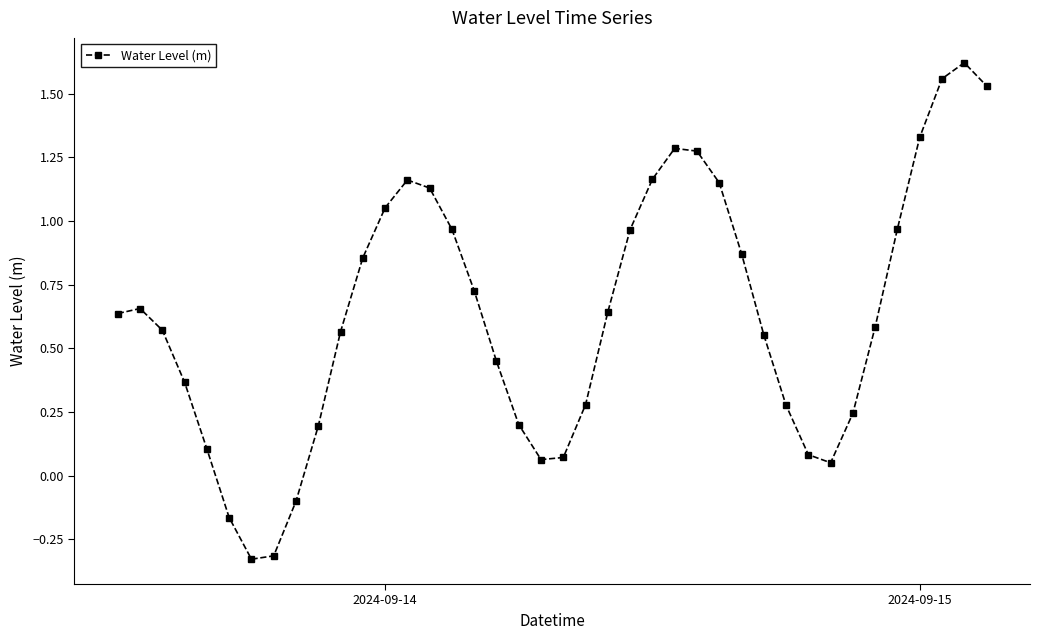

How many interior local valleys (lower than both neighbors) does the data have?

3